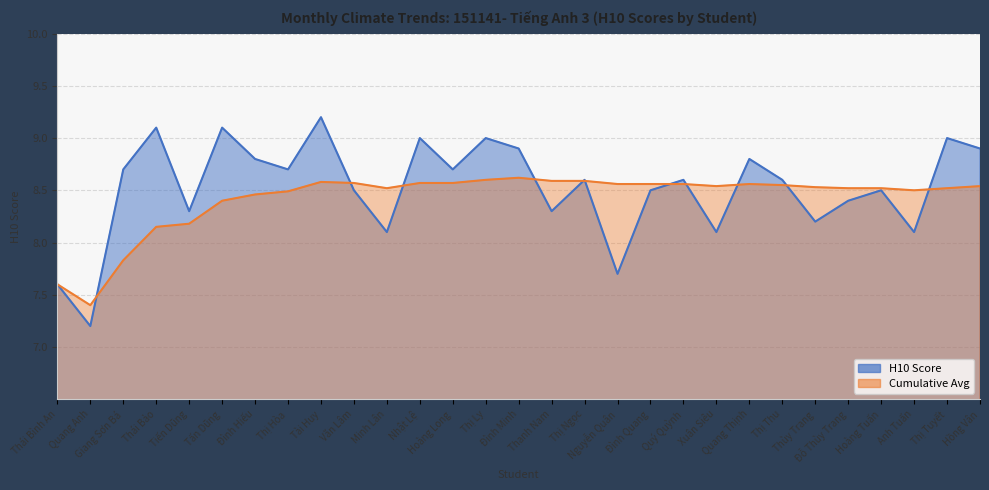

How many values in the Cumulative Avg series exceed 8?

26